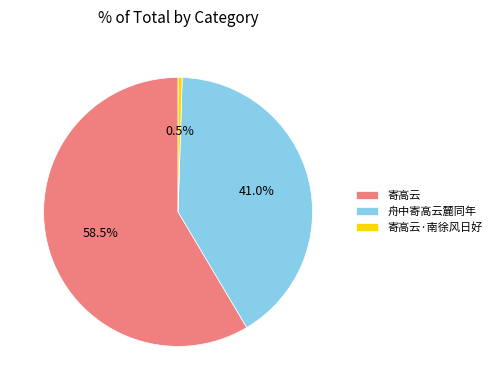

How many segments does this pie chart have?

3